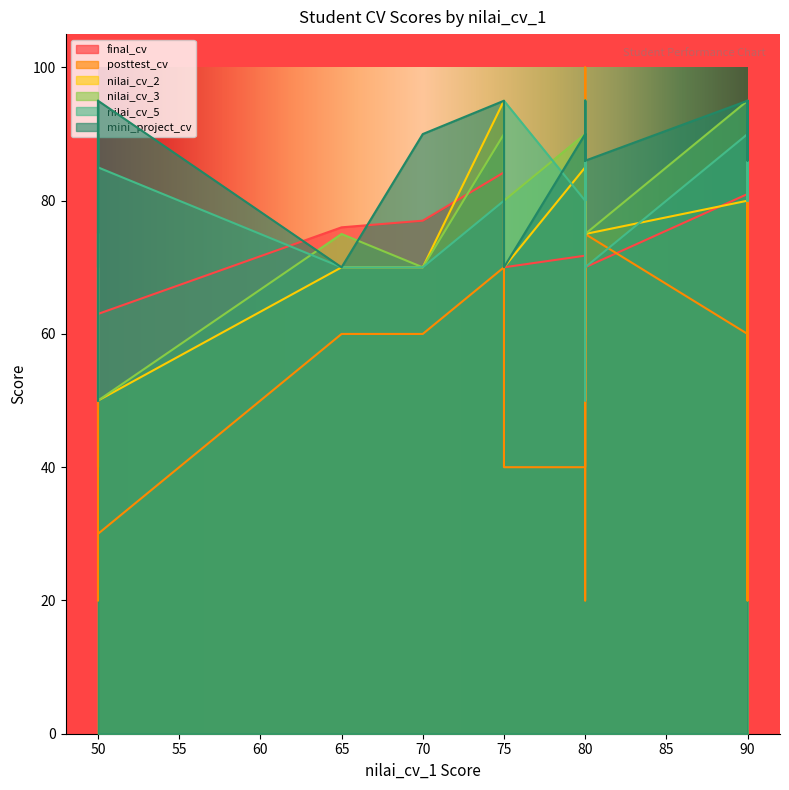

Between 1 and 28, which series saw the biggest shift?

posttest_cv